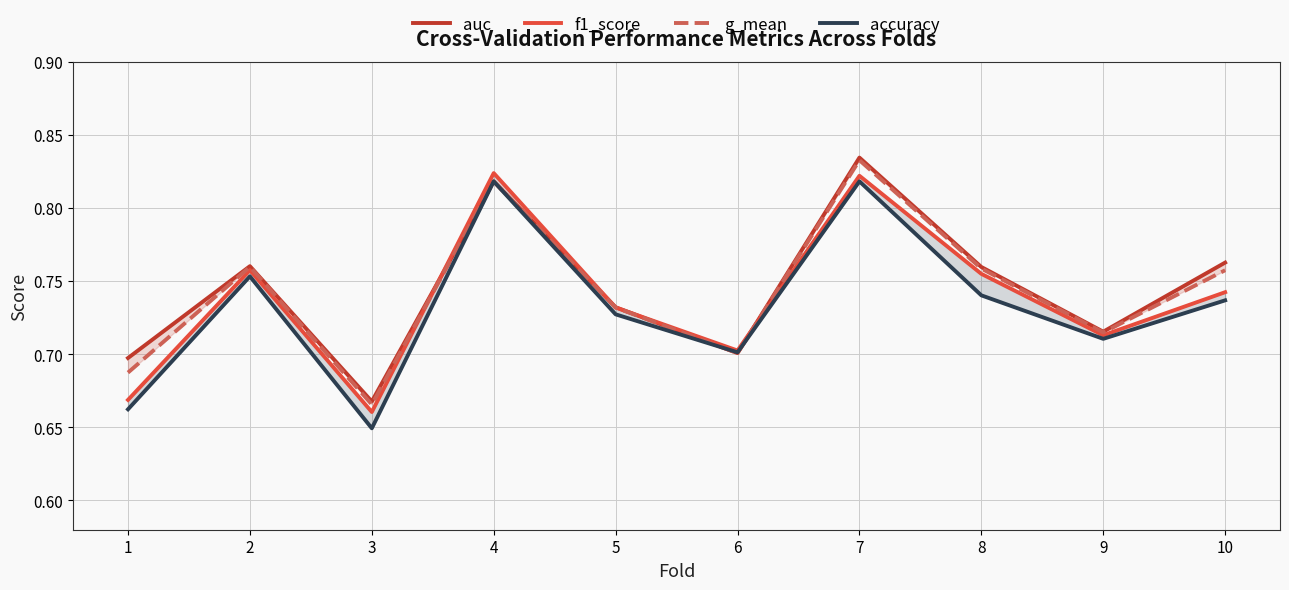

The accuracy series shows 1.0 at 5. True or false?

False